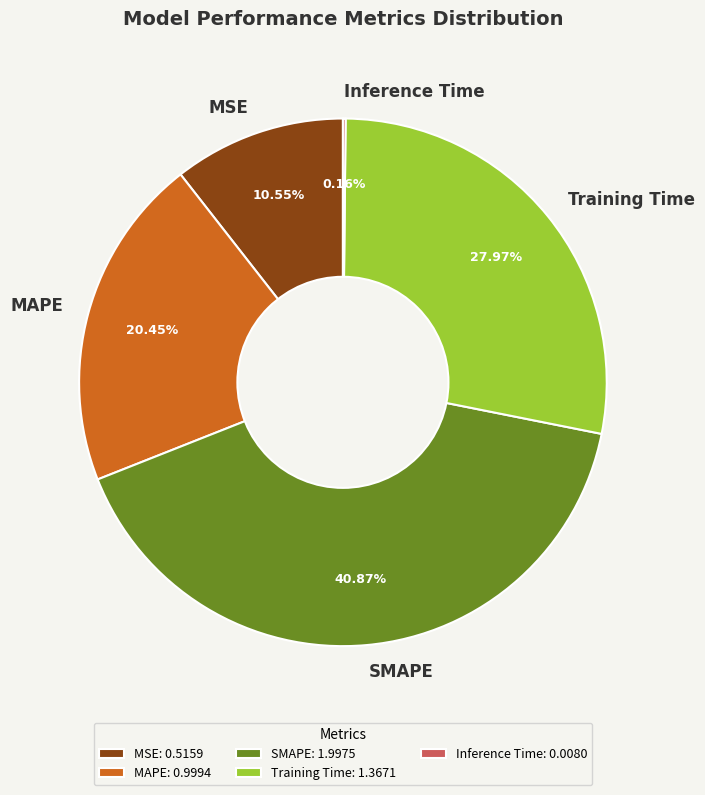

Does any single category account for the majority?

No